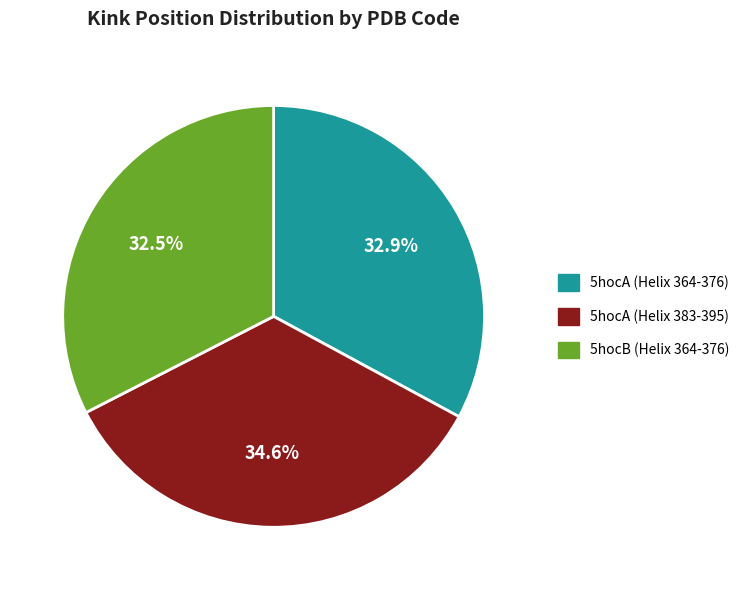

To the nearest percent, what is the difference between the largest and smallest slice percentages?

2%